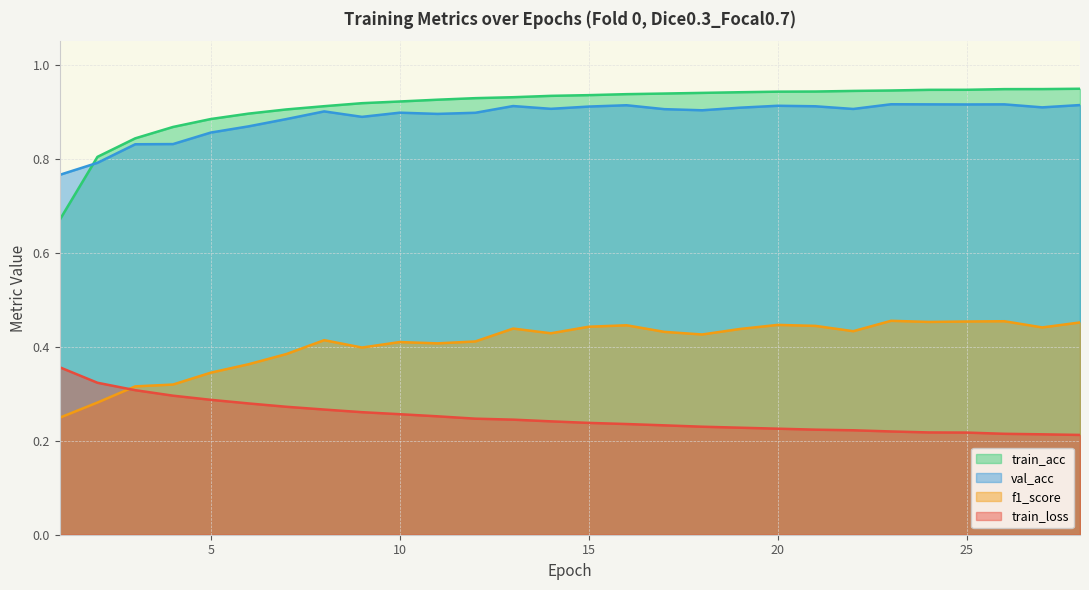

Which series has the largest range (max minus min)?

train_acc